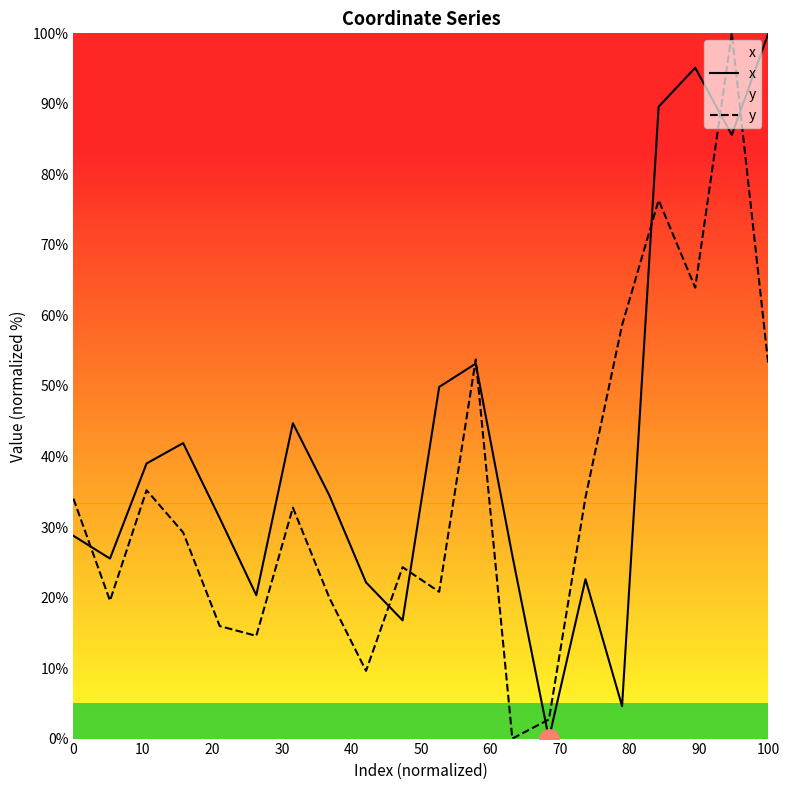

True or false: y and x cross at least once.

True